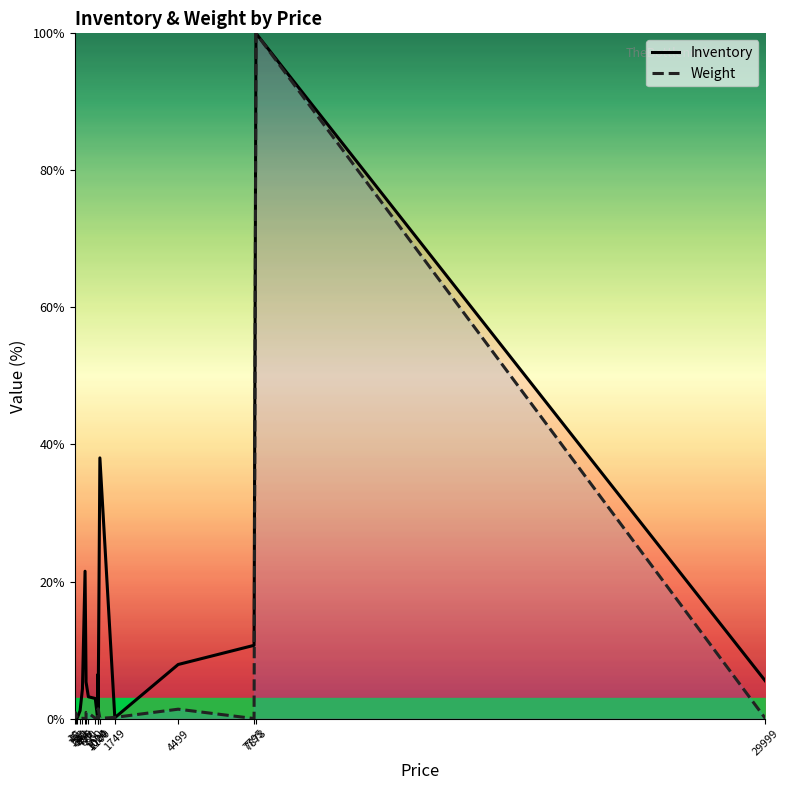

At which label does Inventory first exceed 5?

456